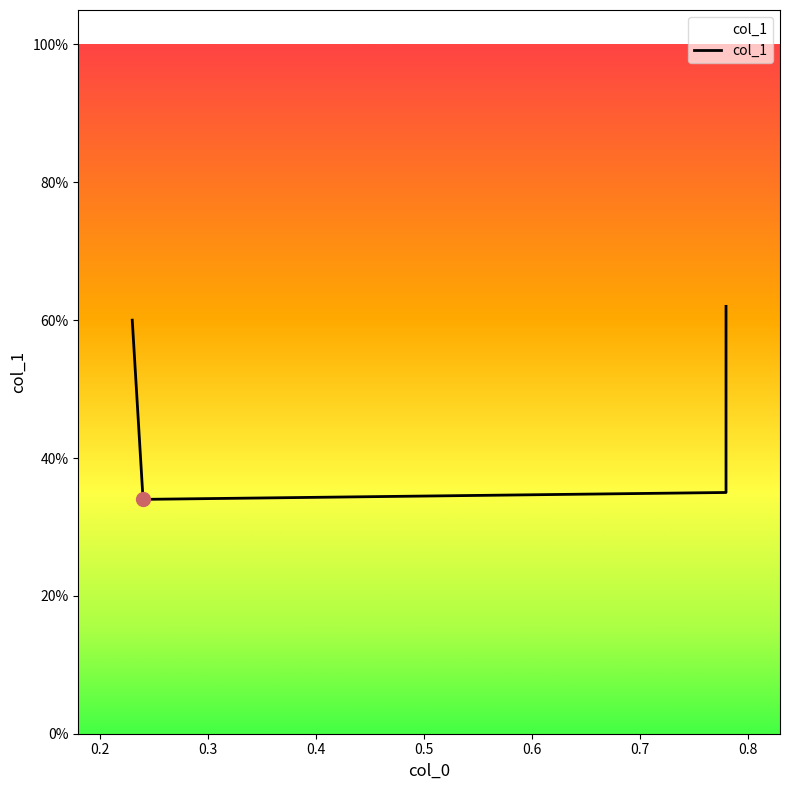

True or false: the data shows 0.6 at 0.23.

True